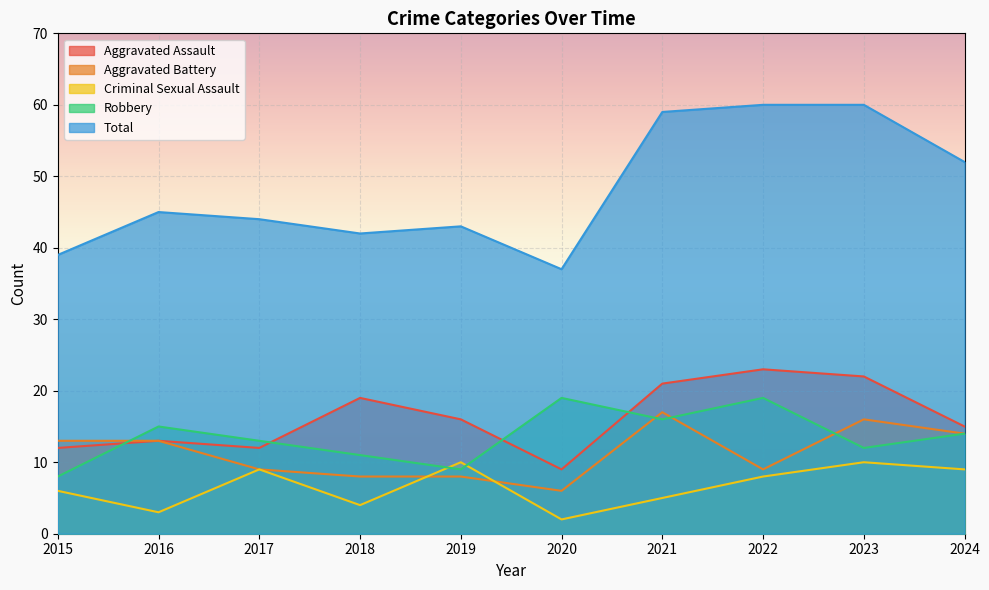

What is the minimum value shown in the chart?

2